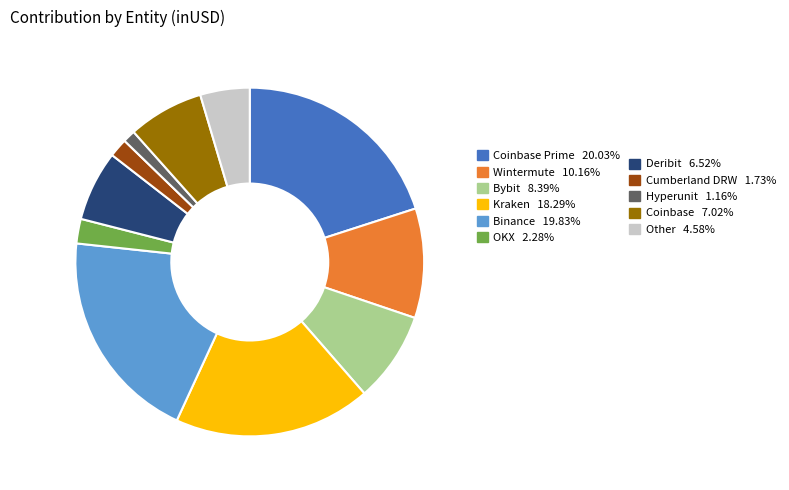

Does any single category account for the majority?

No